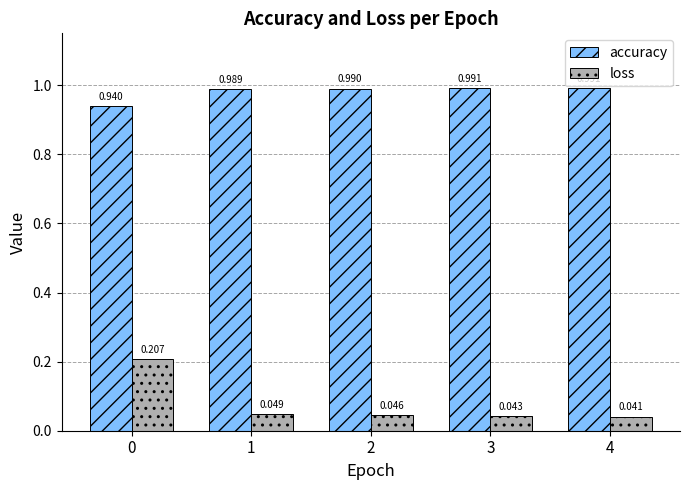

Which series has the widest spread of values?

loss